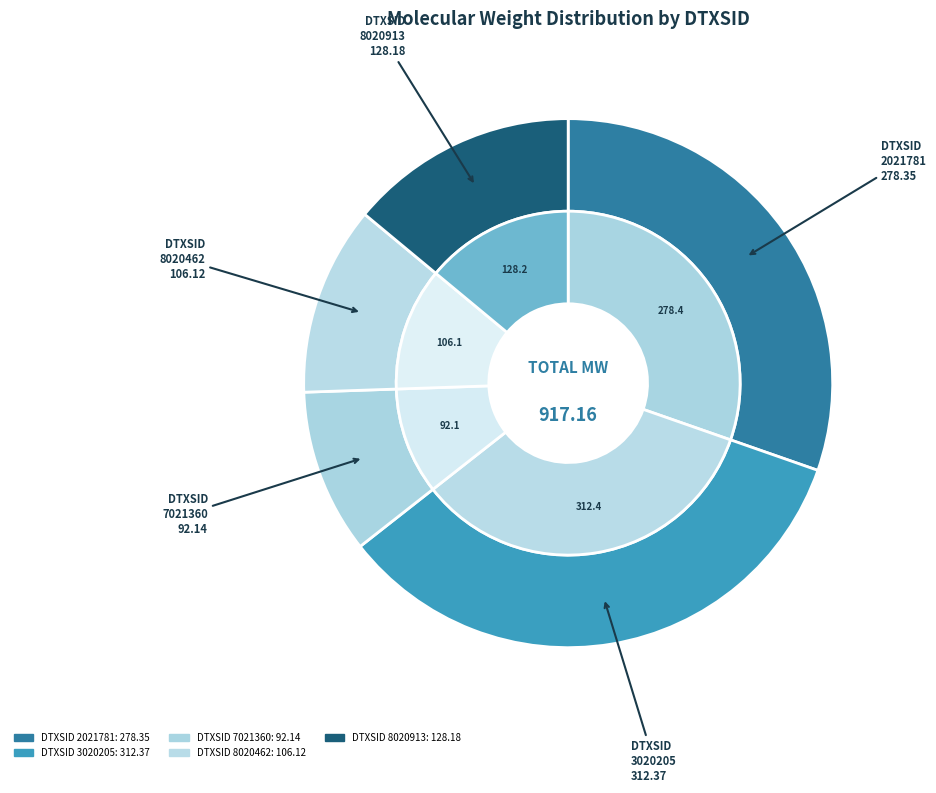

Between DTXSID8020462 and DTXSID8020913, which is larger?

DTXSID8020913